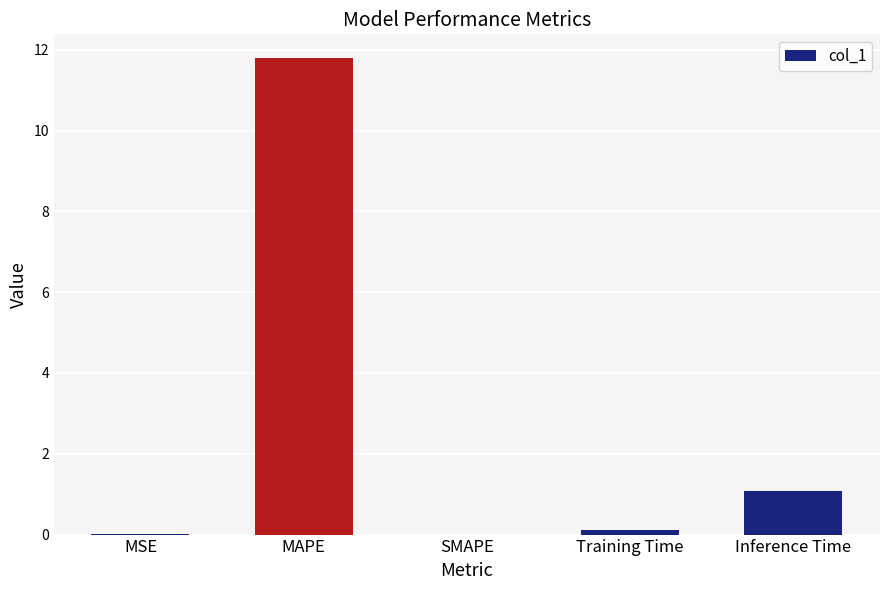

True or false: the data shows 11.8 at MAPE.

True